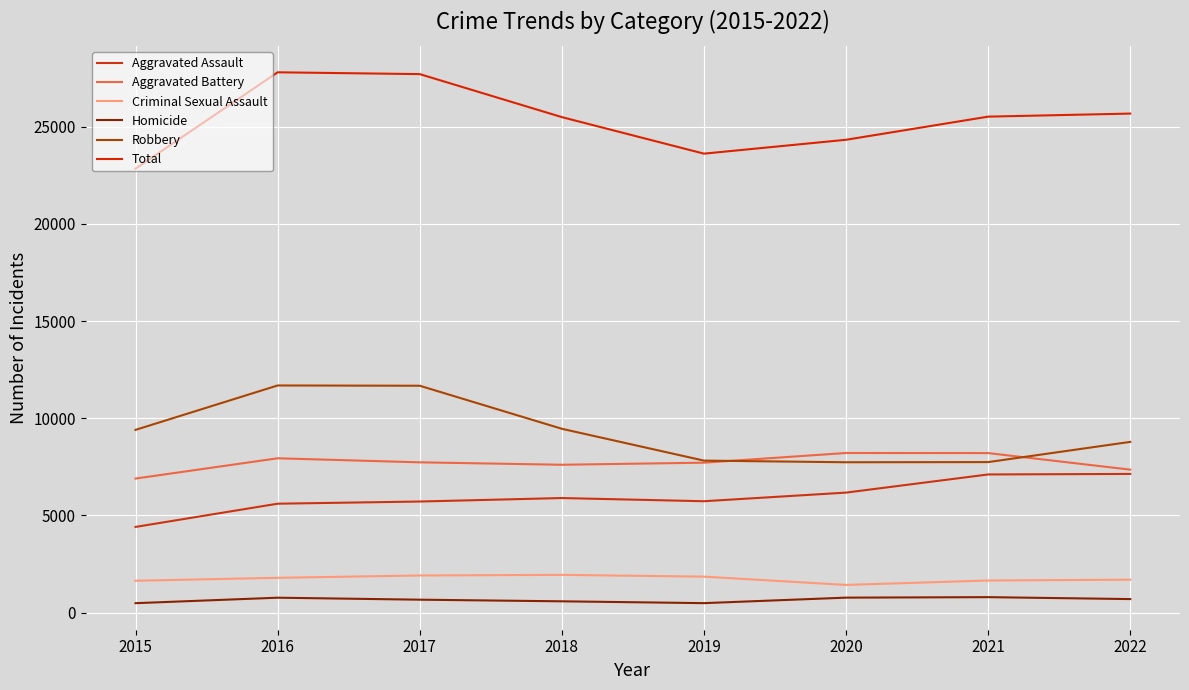

How many lines are shown in the chart?

6